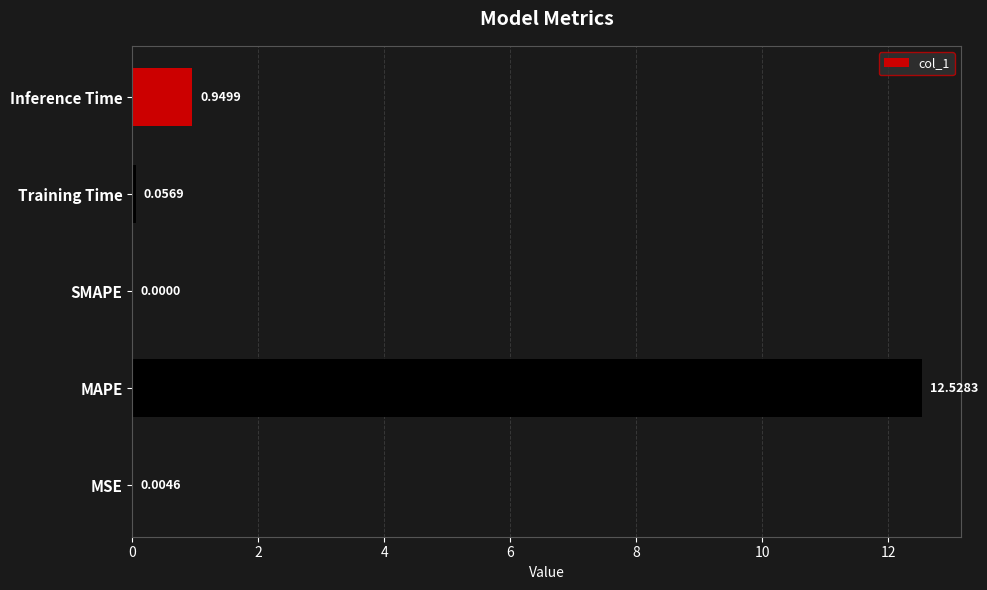

What is the change in value from MSE to Training Time?

+0.1